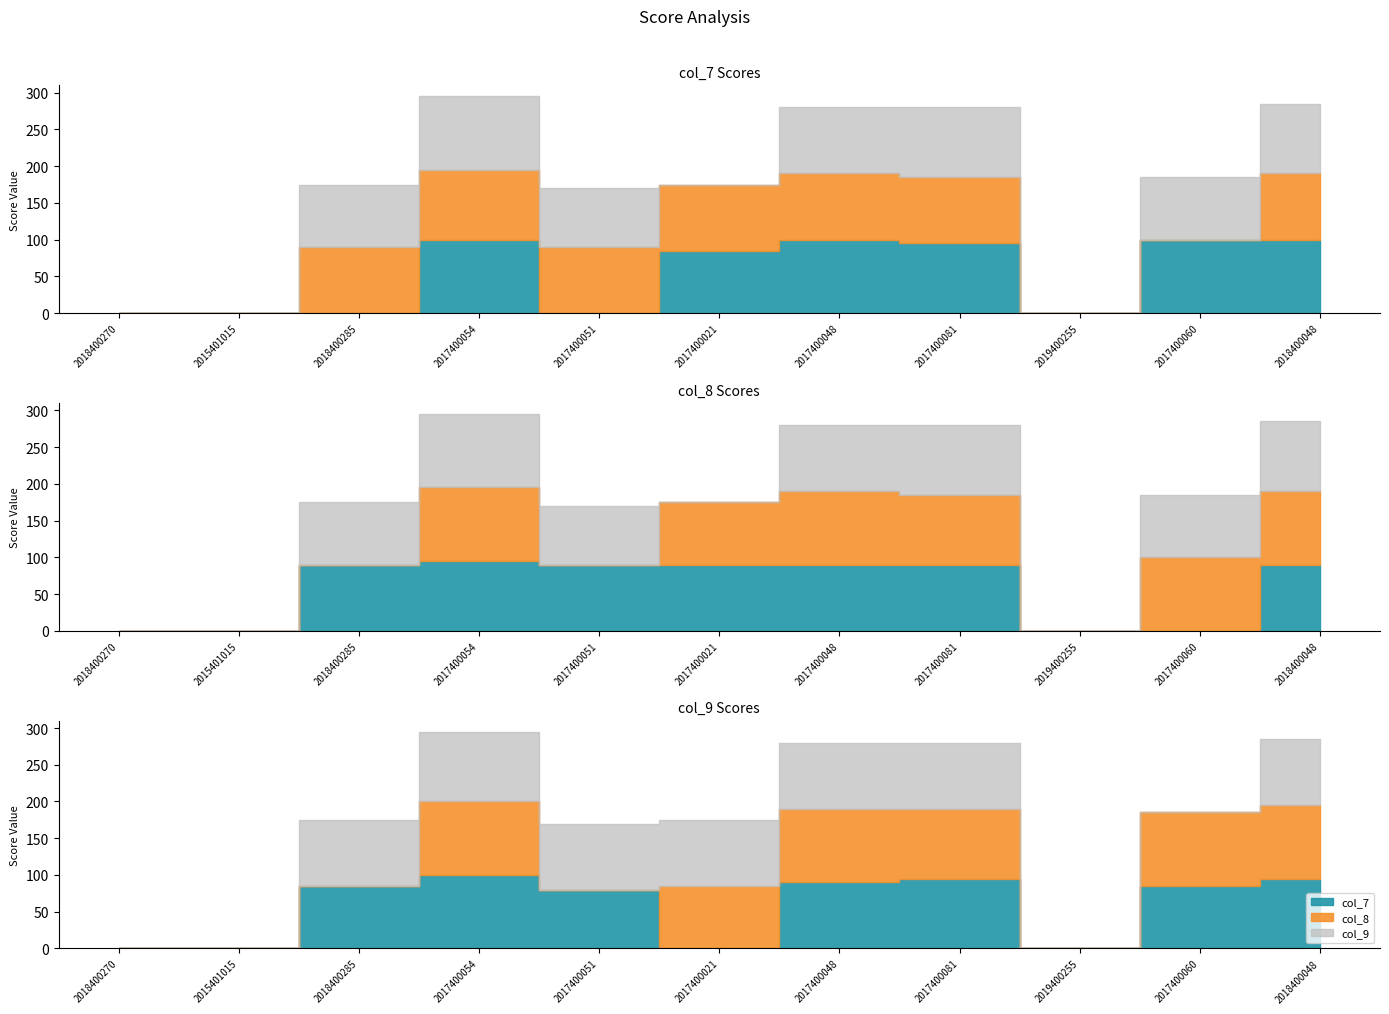

What position from the right is 2017400060?

2